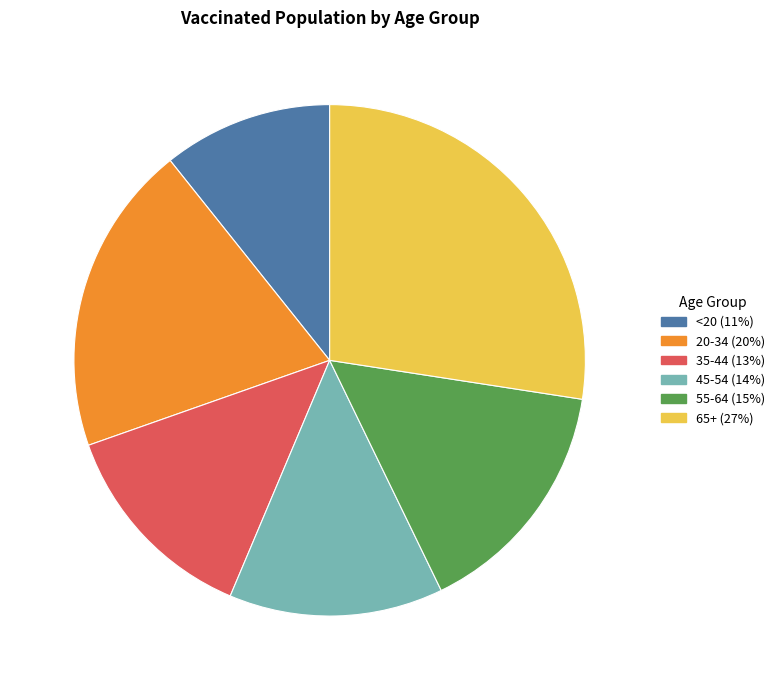

Does any single category account for the majority?

No